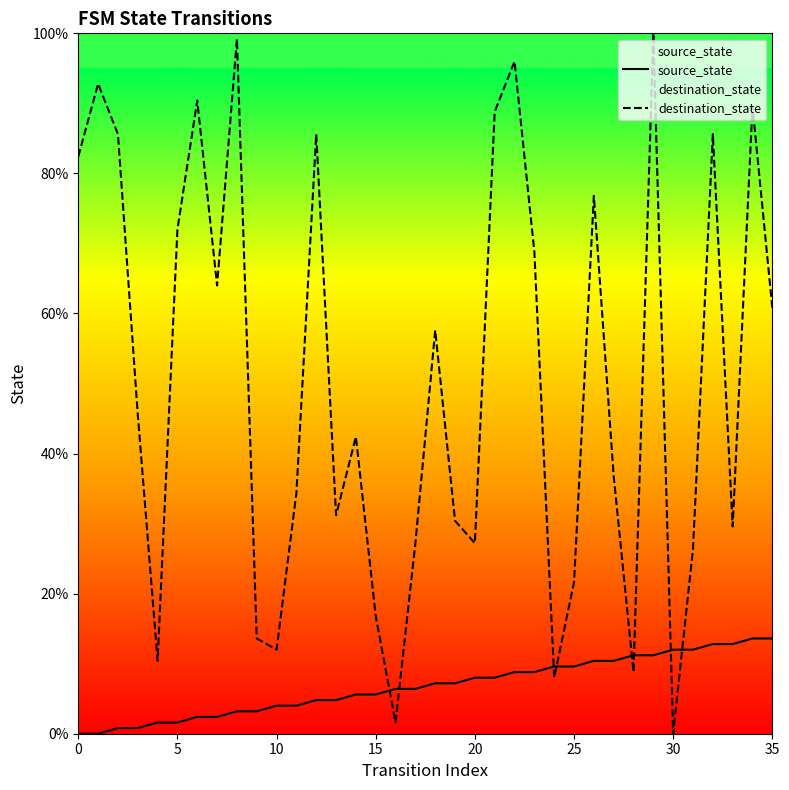

Rank the series at 8 from lowest to highest value.

source_state, destination_state